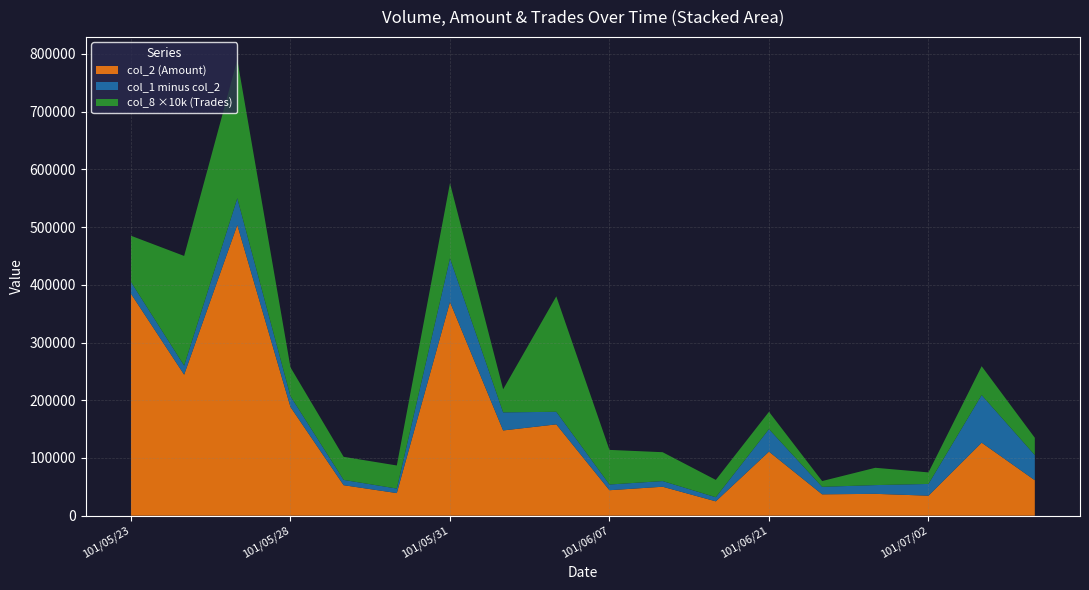

Reading right to left, what are all the values shown in this chart?

col_1 (Volume): 105000	209000	55000	53000	50000	150000	32000	60000	54000	180000	179000	446000	47000	62000	207000	550000	260000	405000
col_2 (Amount): 61450	126500	34650	37870	37000	111000	24860	50150	44130	158210	147680	370290	39170	52810	188340	503710	244300	384500
col_8 (Trades): 3	5	2	3	1	3	3	5	6	20	4	13	4	4	5	24	19	8